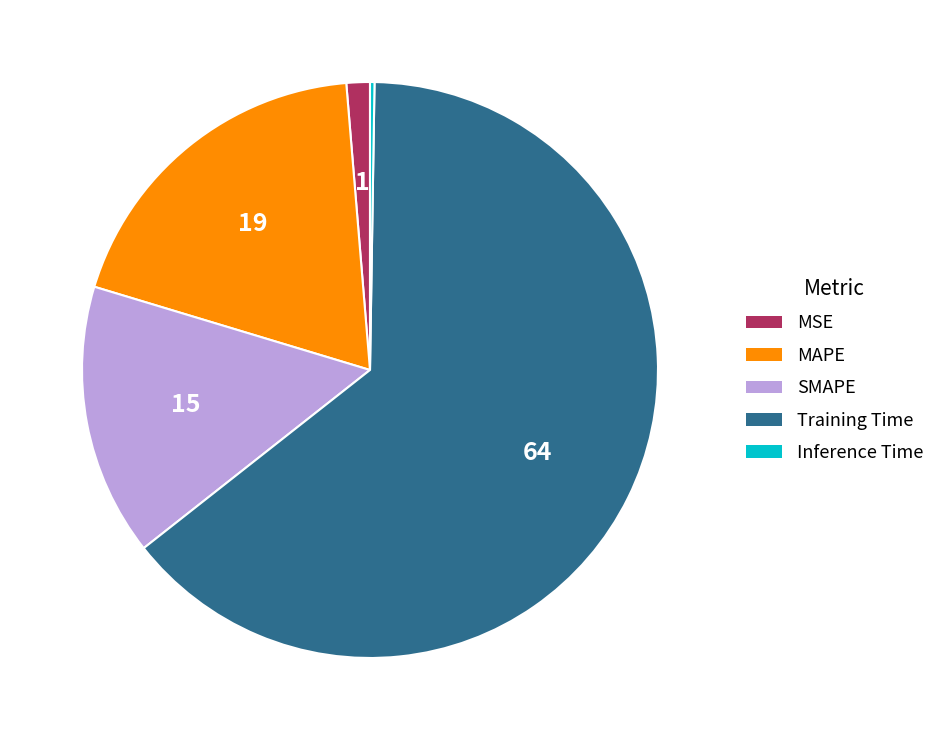

Is the sum of MSE and Training Time greater than half?

Yes